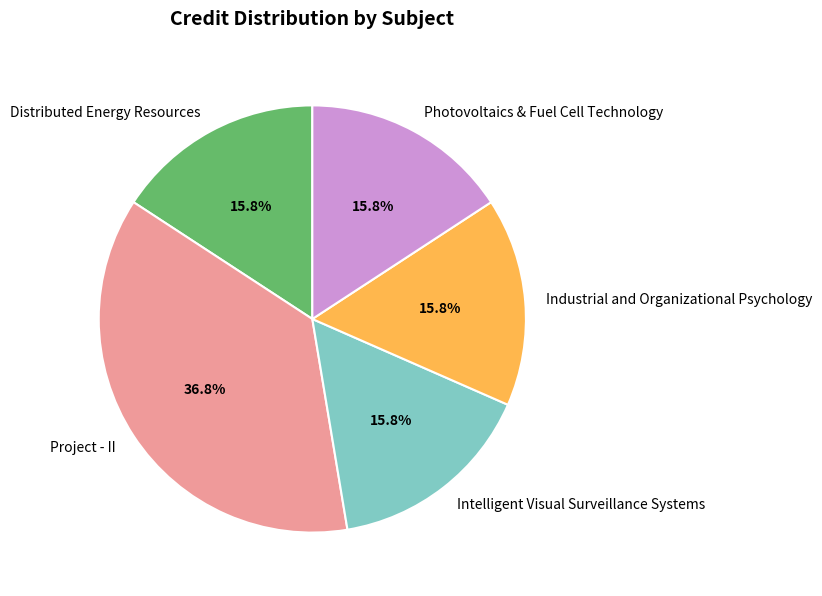

What is the largest slice in the pie chart?

Project - II